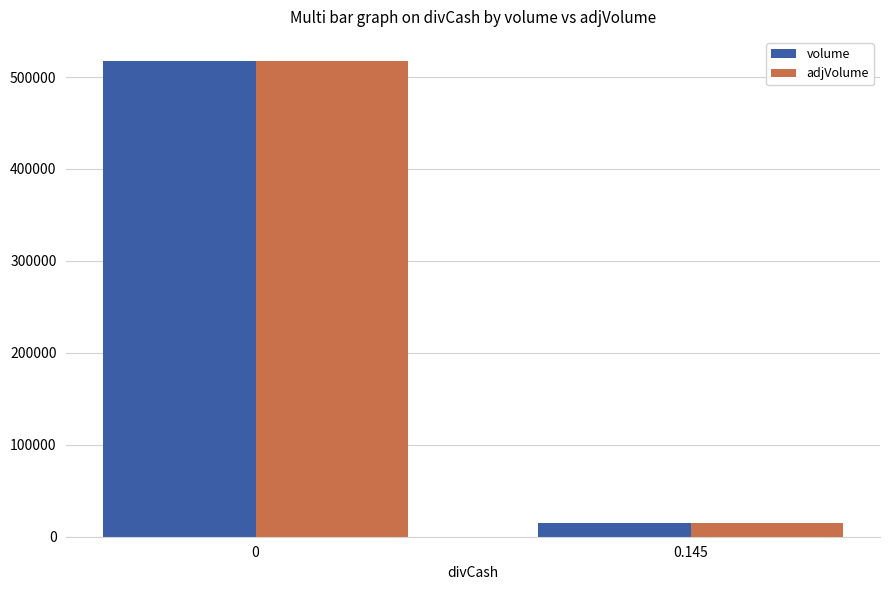

Reading left to right, transcribe all the data shown in this chart.

volume: 517800	14600
adjVolume: 517800	14600